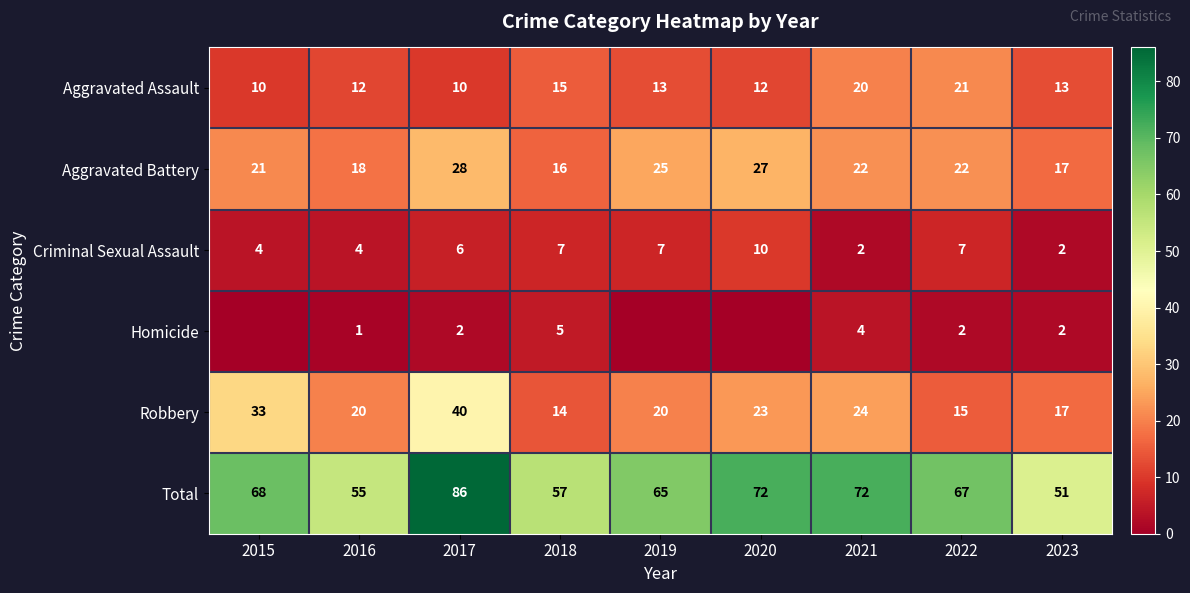

At which label does Robbery first exceed 20?

2015